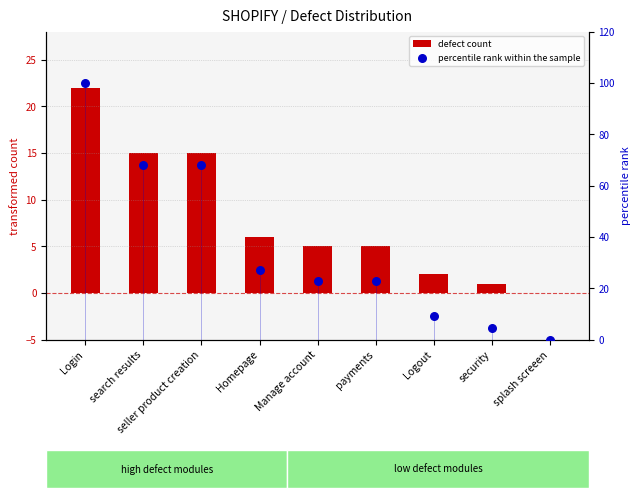

What is the total value across all series at Logout?

11.1